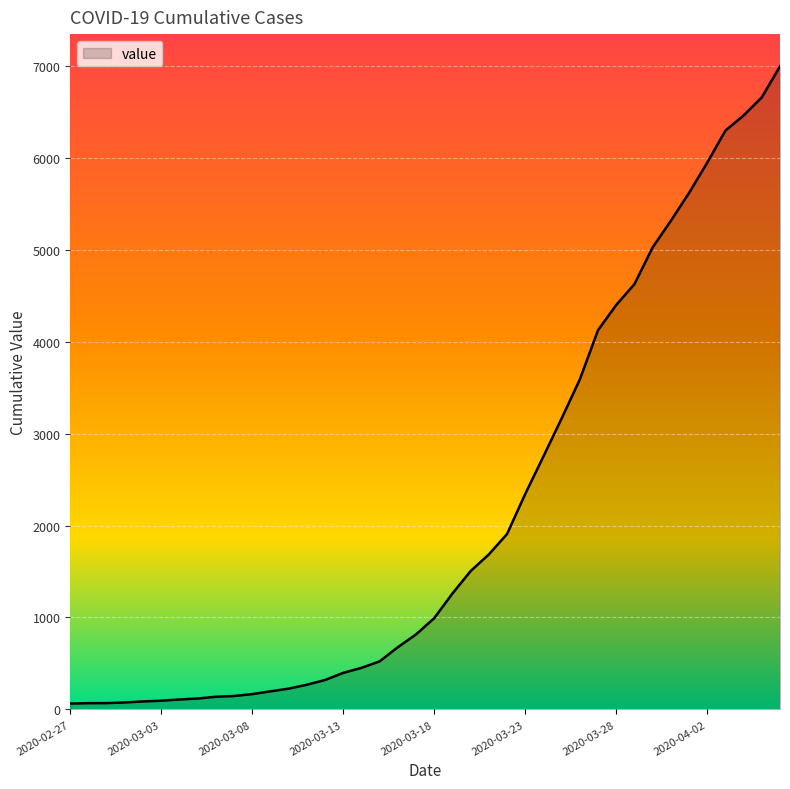

How many distinct data groups are displayed?

1